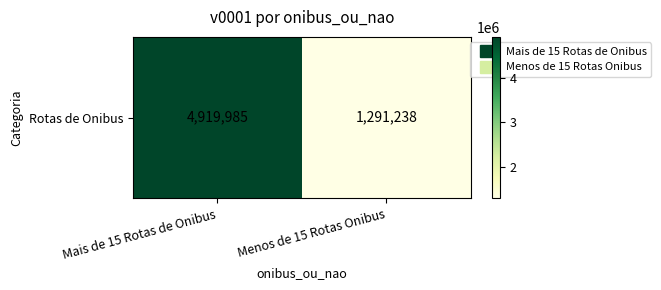

Which has a higher value, Menos de 15 Rotas Onibus or Mais de 15 Rotas de Onibus?

Mais de 15 Rotas de Onibus